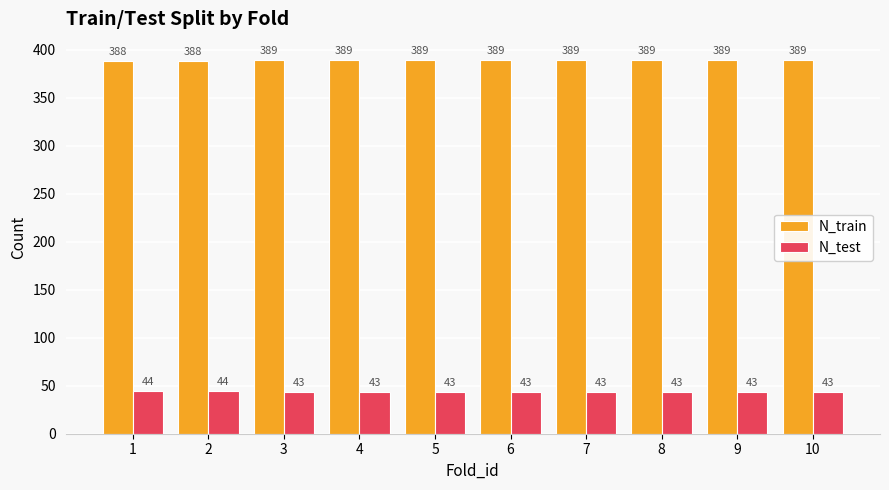

What is the difference between the maximum and minimum values in the N_test series?

1